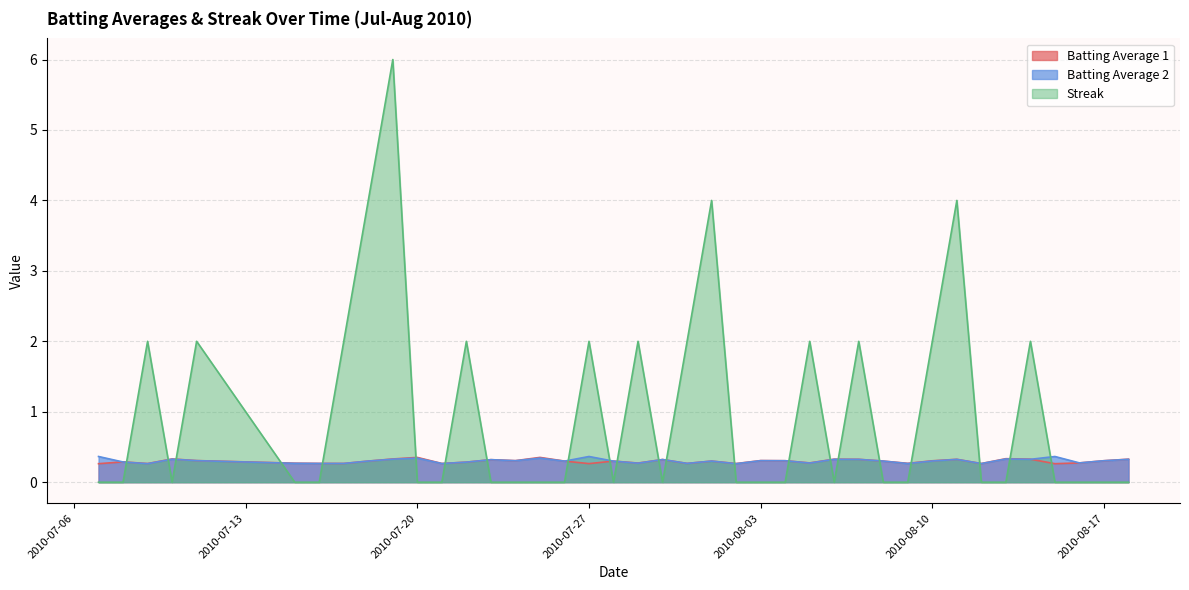

Is the value of Batting Average 2 at 2010-08-10 greater than the value of Batting Average 1 at 2010-08-03?

No